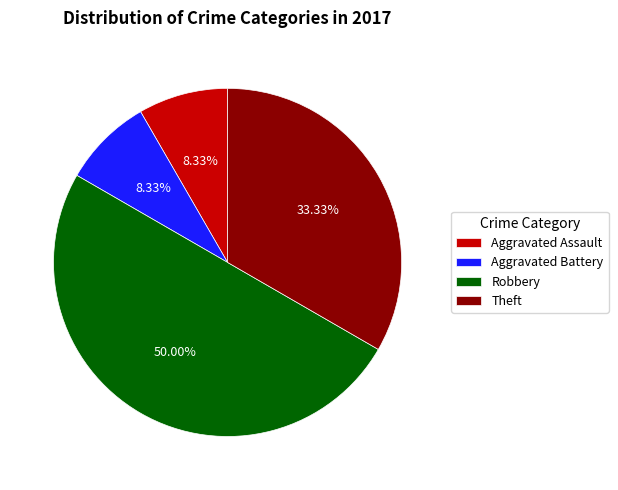

How many segments does this pie chart have?

4